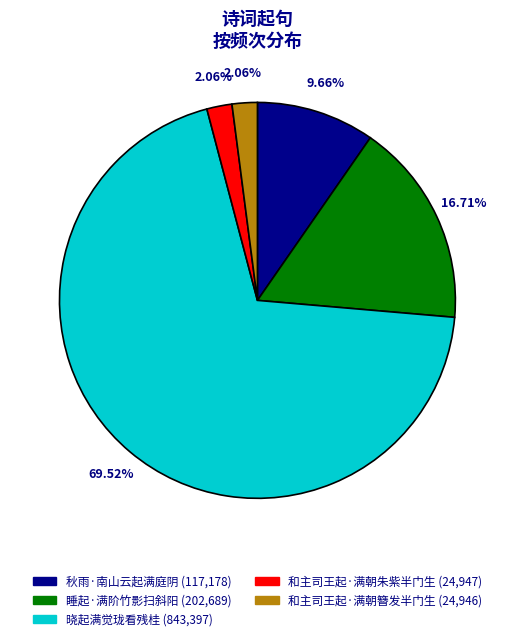

How many slices are in this pie chart?

5